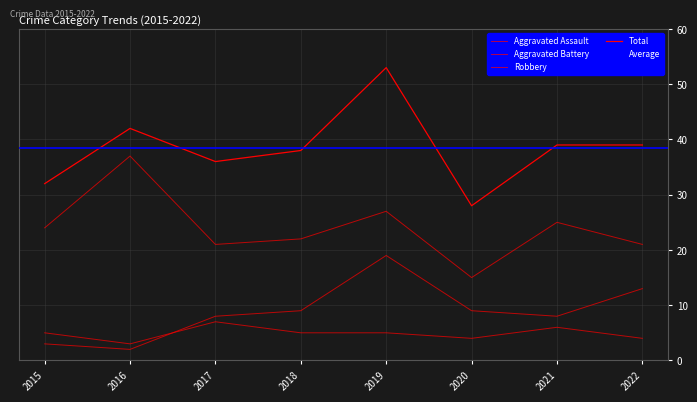

What is the highest value of the Robbery series?

37